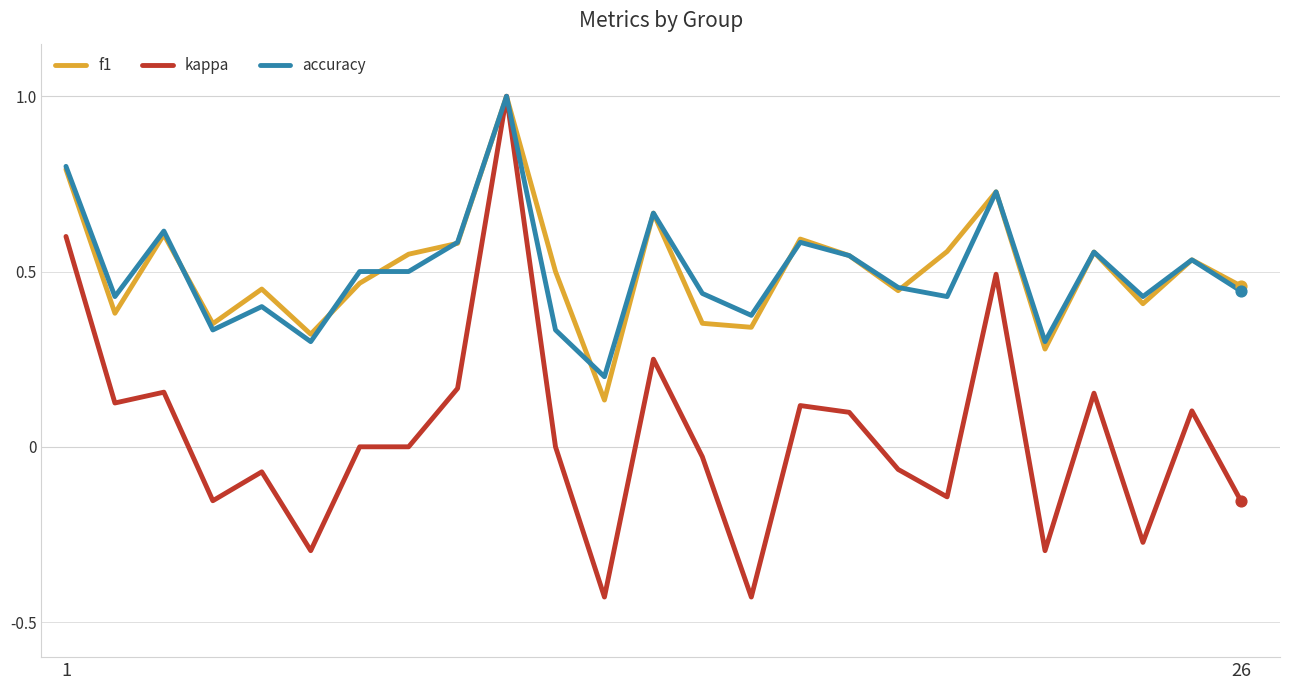

Which series has the largest range (max minus min)?

kappa